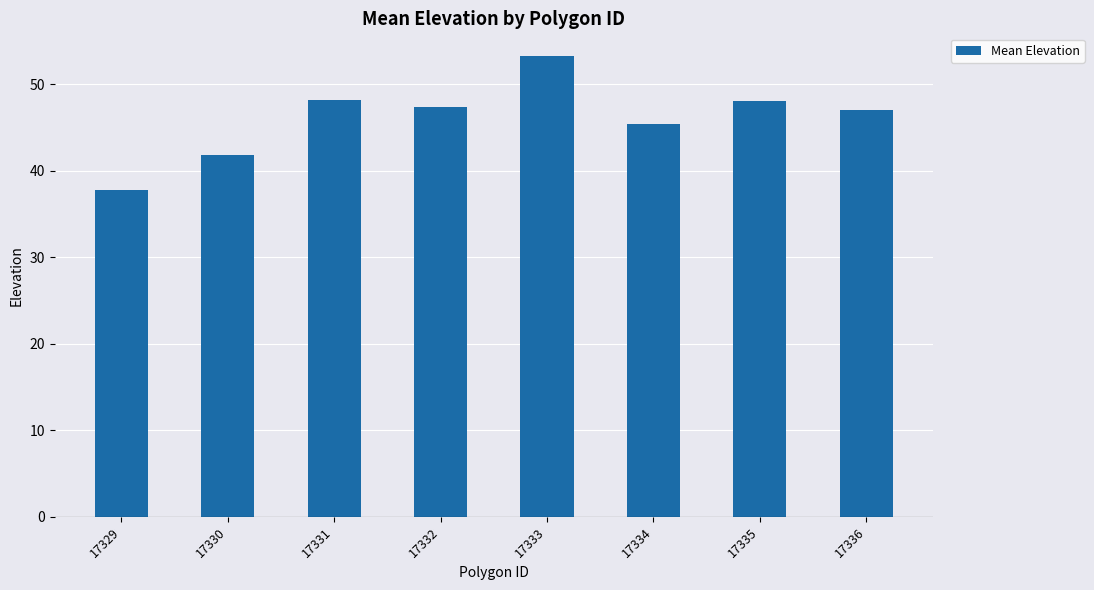

What is the value of the 6th bar from the left?

45.4